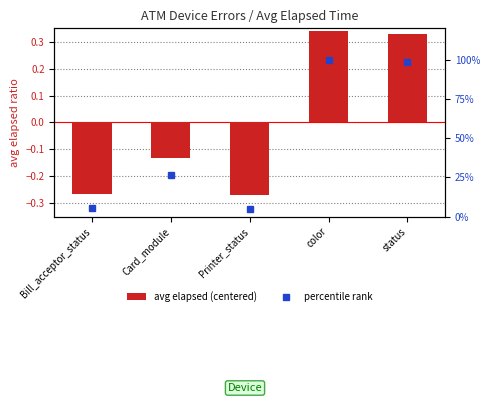

Is it true that avg elapsed (centered) equals -0.4 at Printer_status?

False